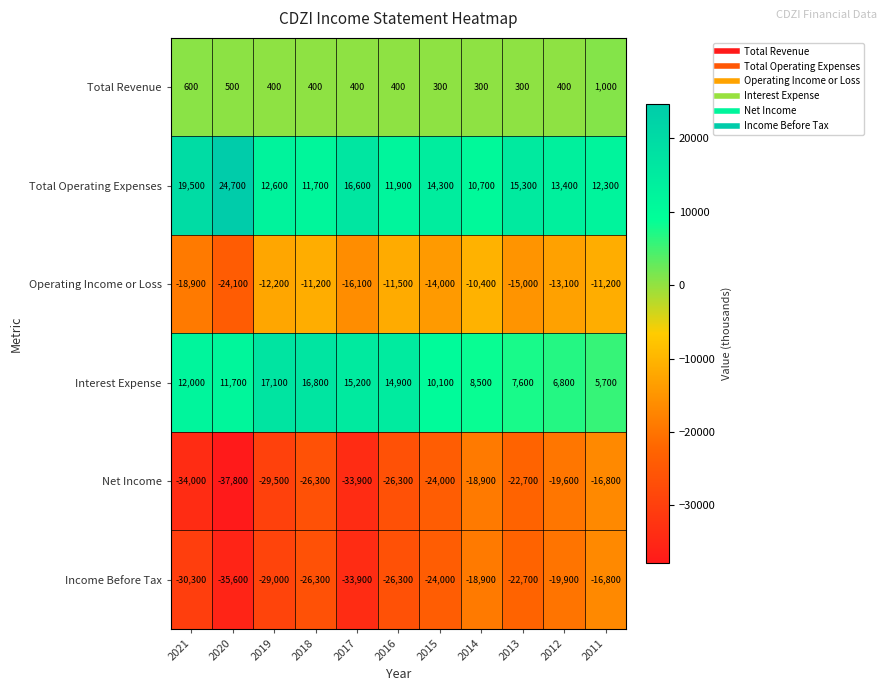

What is the difference between the maximum and minimum values in the Income Before Tax series?

18800